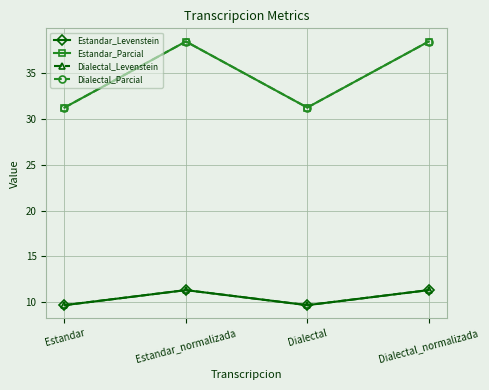

Is this an area chart (filled region under the line)?

No